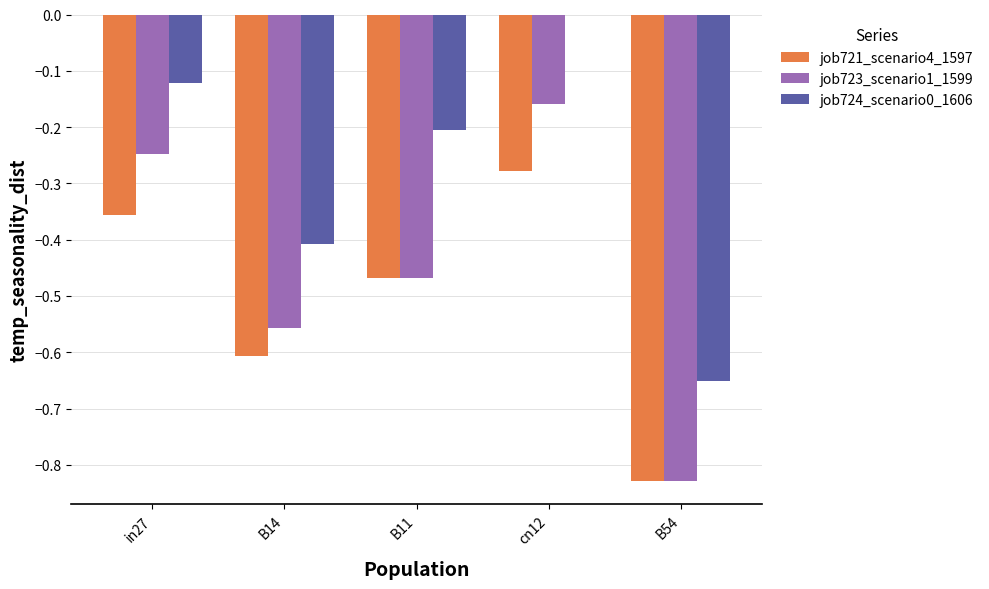

At which category is the sum across all series the highest?

cn12